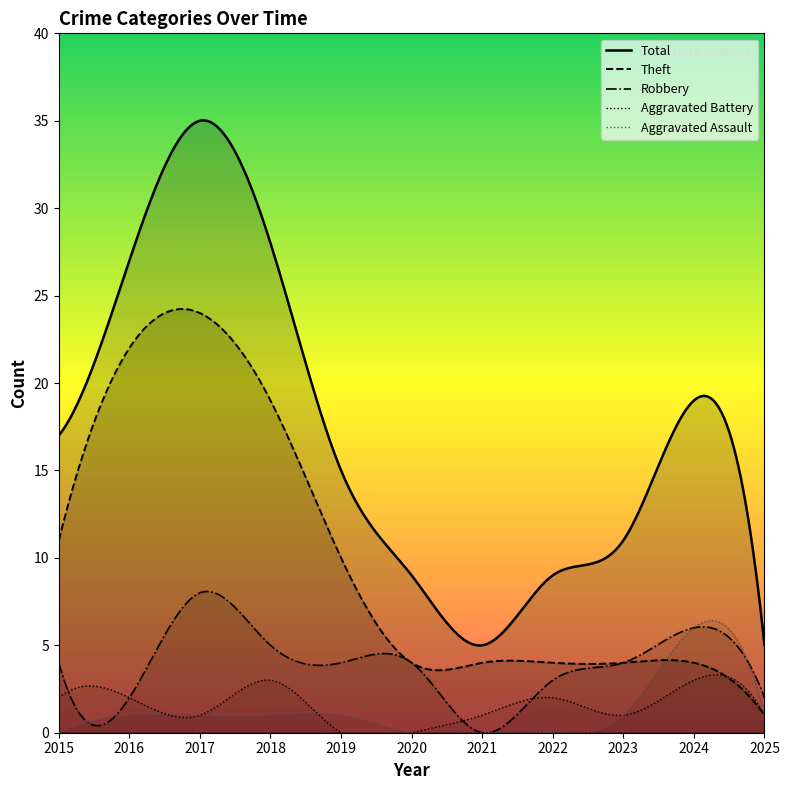

What is the difference between the highest and lowest values at 2020?

9